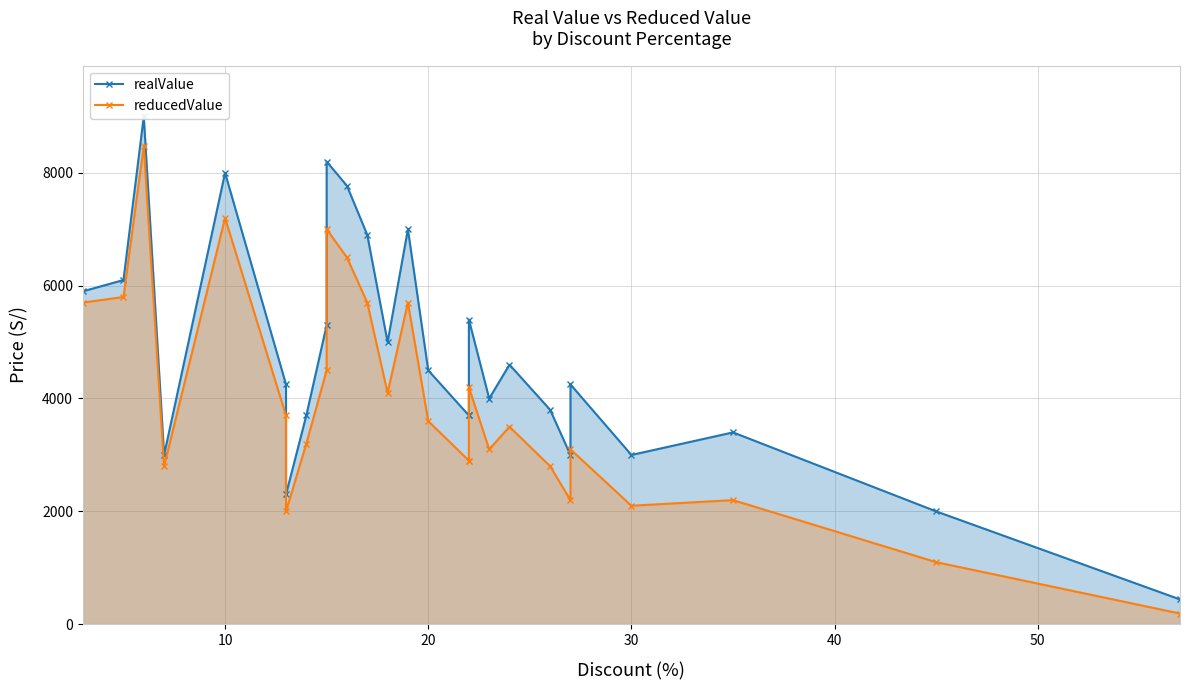

List the series in order of their peak value, highest first.

realValue, reducedValue